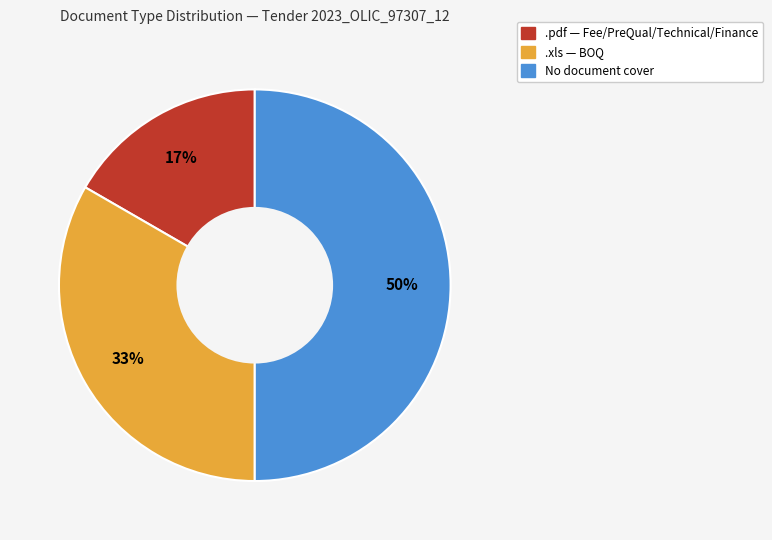

To the nearest percent, what portion does .pdf represent?

17%